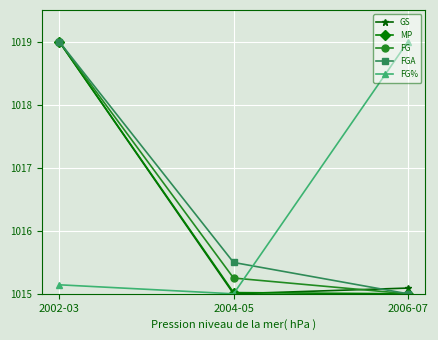

What is the spread (max minus min) of values at 2002-03?

3.9